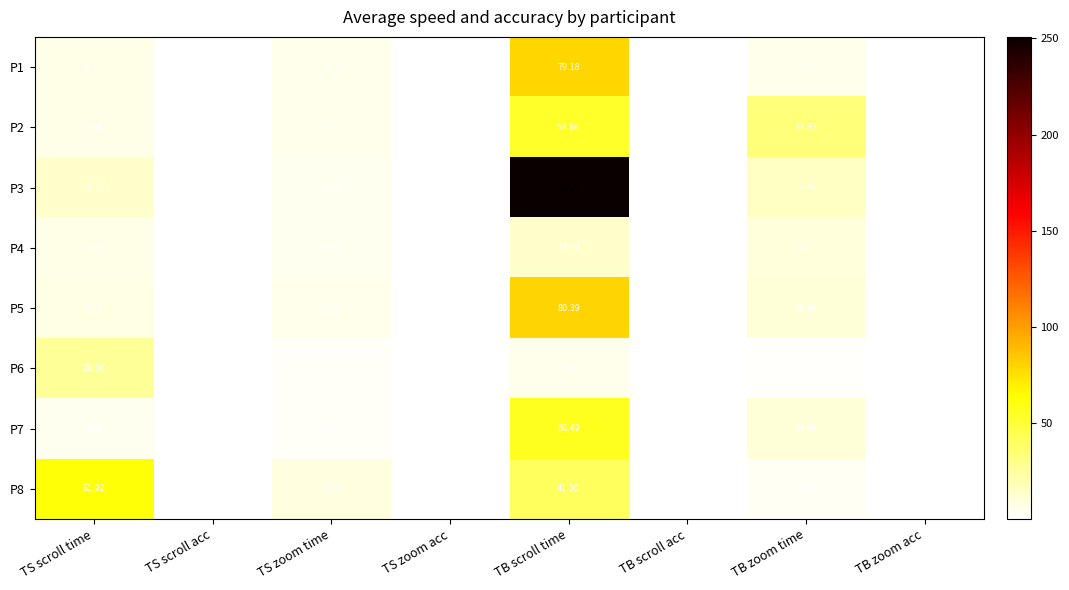

At which category does the chart reach its peak across all series?

TB scroll time